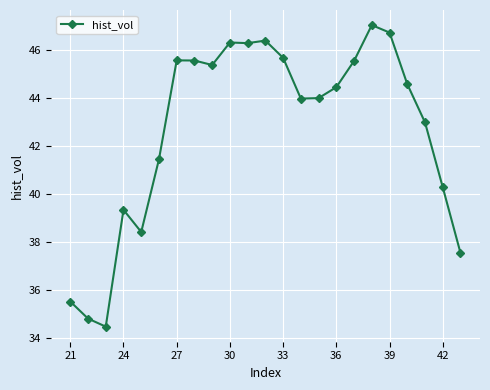

What is the value of the 4th point from the left?

39.3